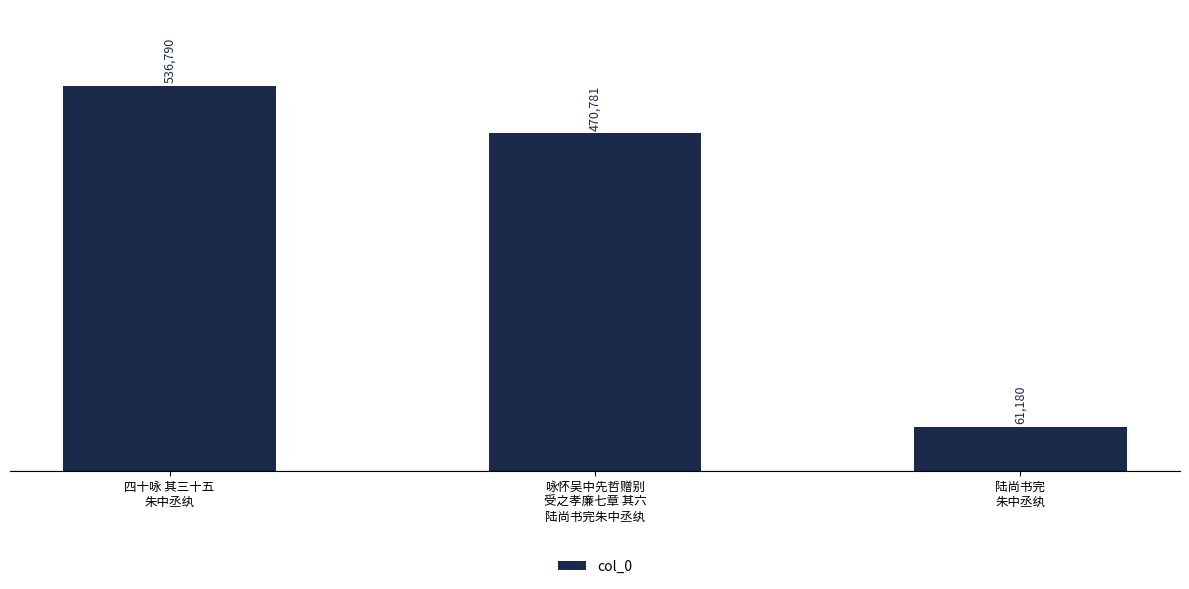

How many bars are there in total?

3